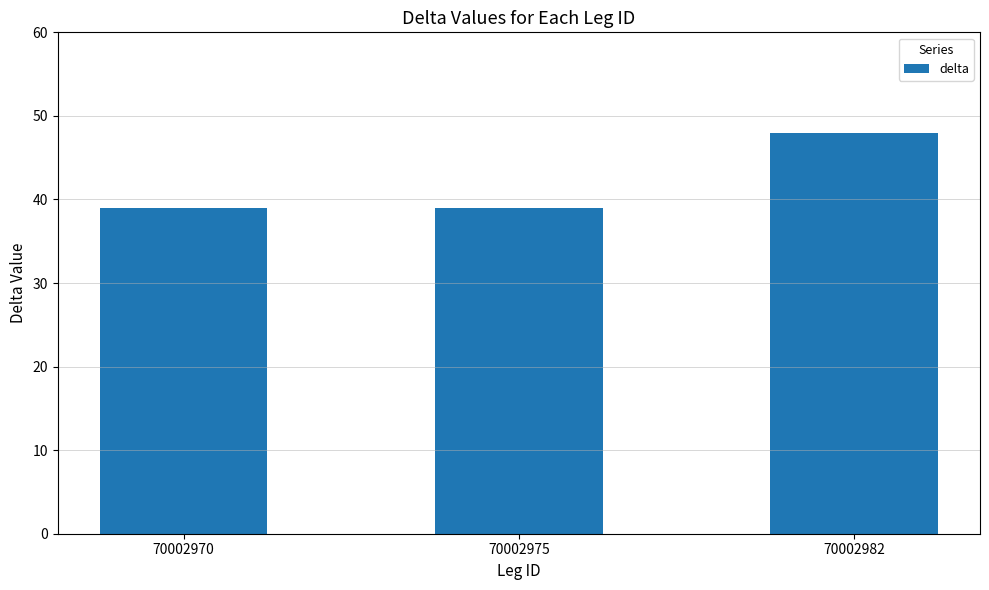

What is the difference between the maximum and minimum values?

9